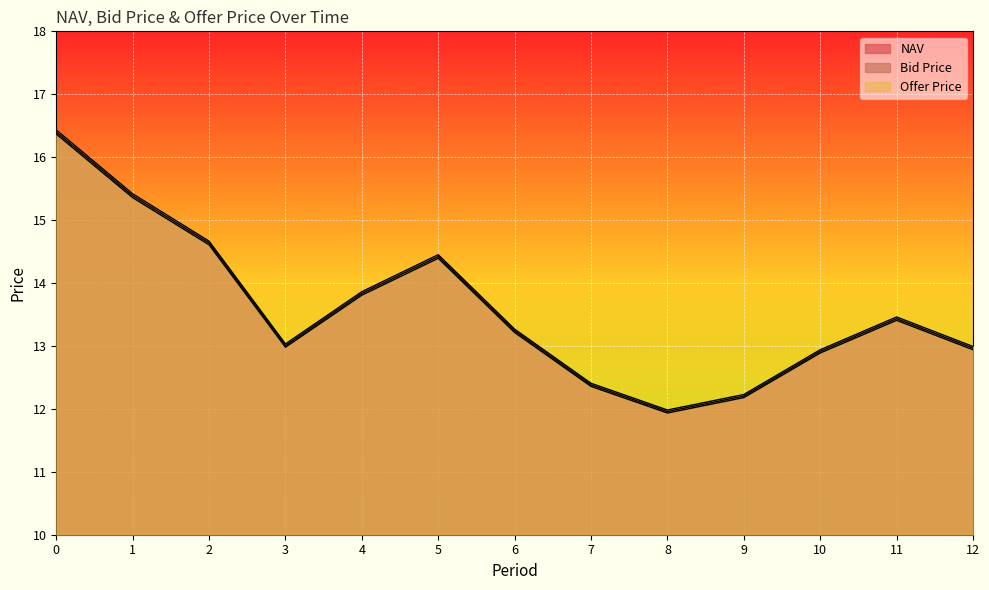

Which has a higher value, 11 or 8?

11